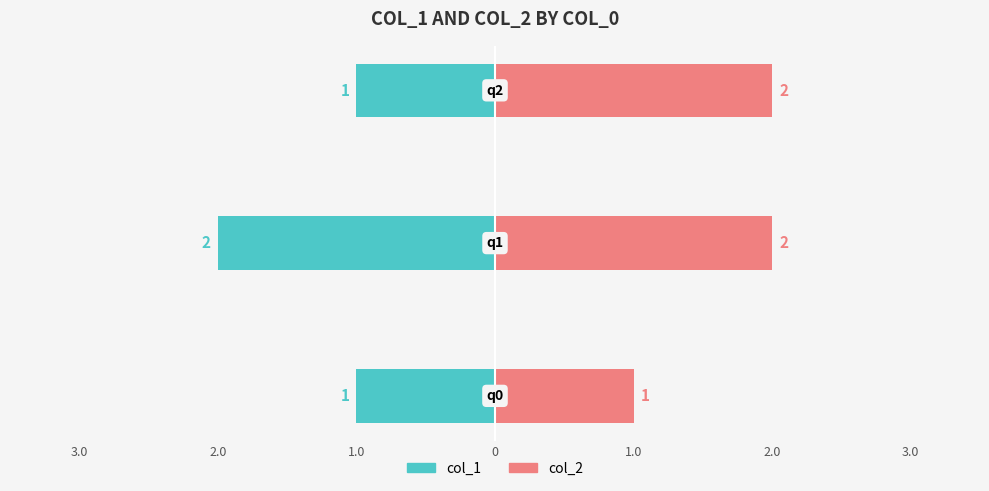

List the series in order of their overall mean, lowest first.

col_1, col_2